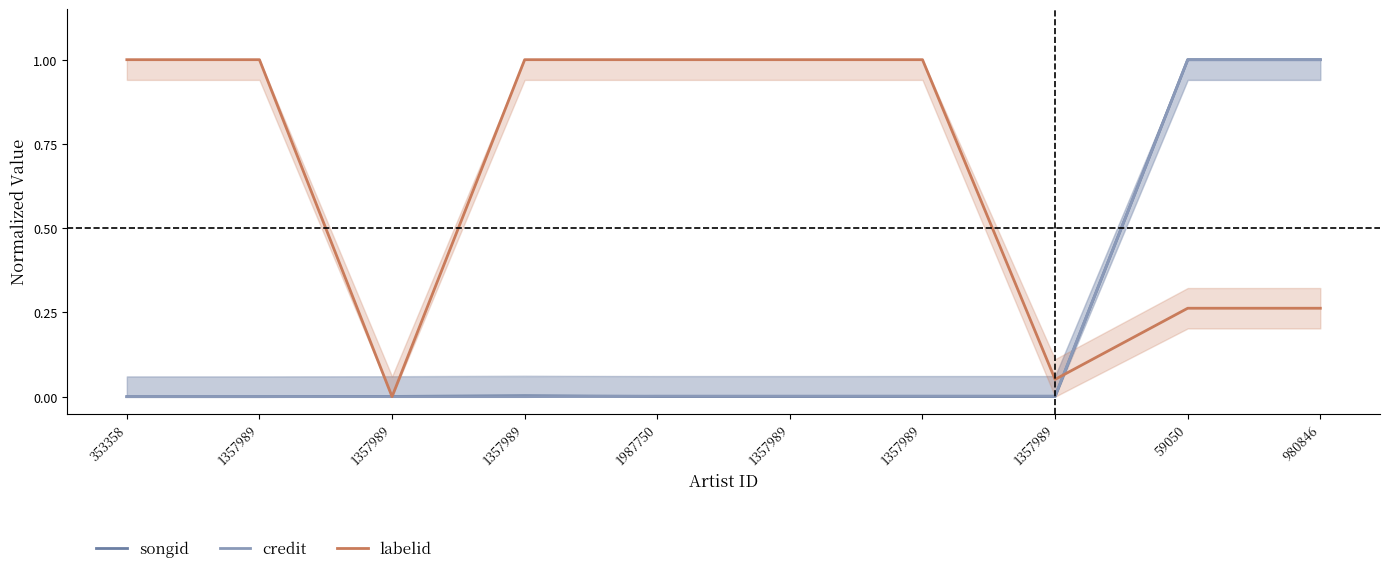

What is the difference between the maximum and minimum values in the labelid series?

1.0